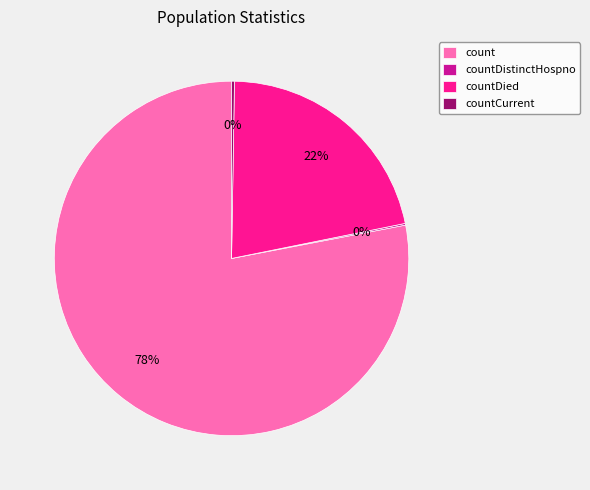

To the nearest percent, what is the average slice percentage?

25%